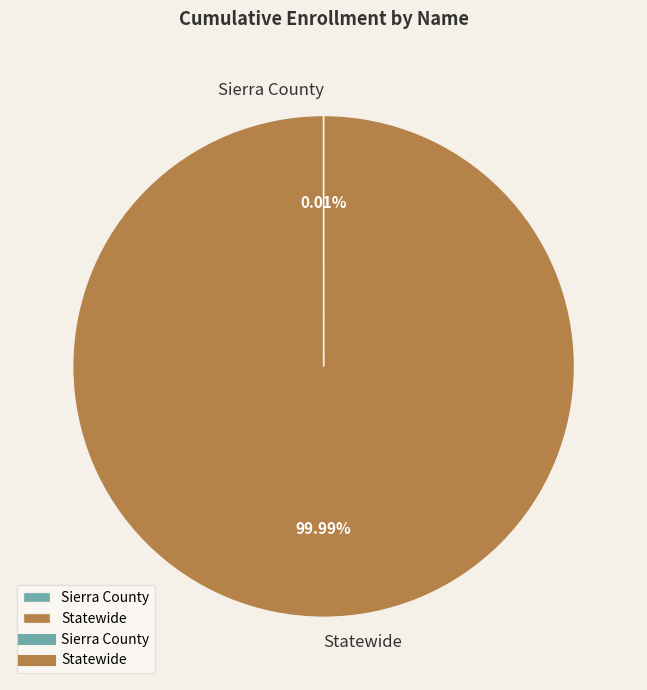

Which slice is the largest?

Statewide